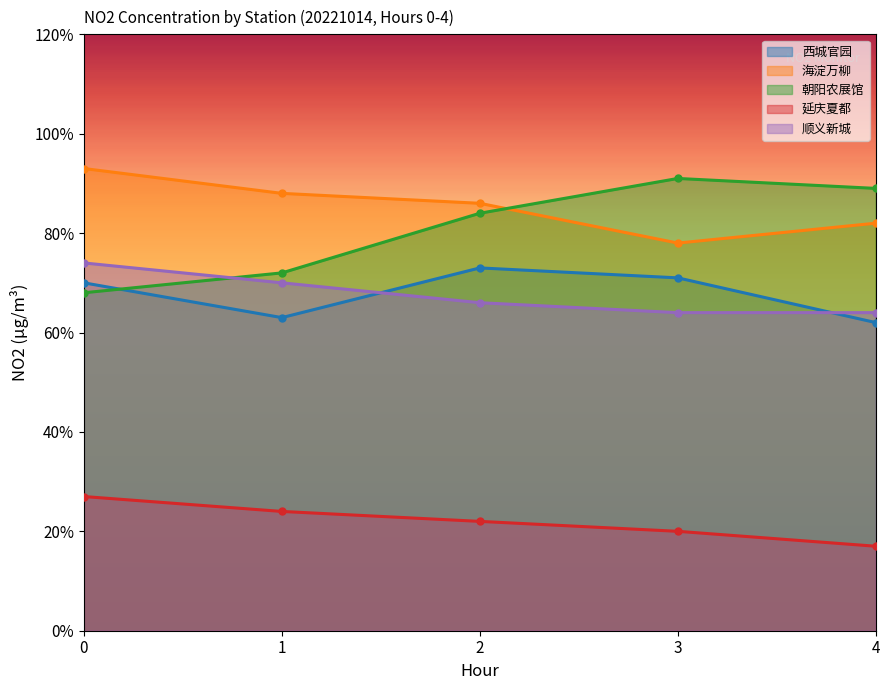

What is the sum of all 海淀万柳 values?

427